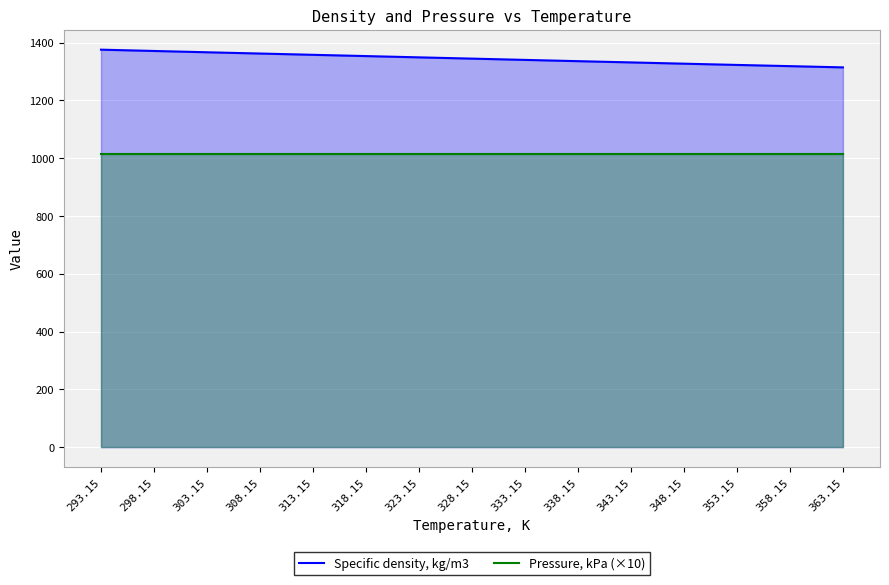

The value of Pressure, kPa (×10) at 303.15 is 695.5. True or false?

False